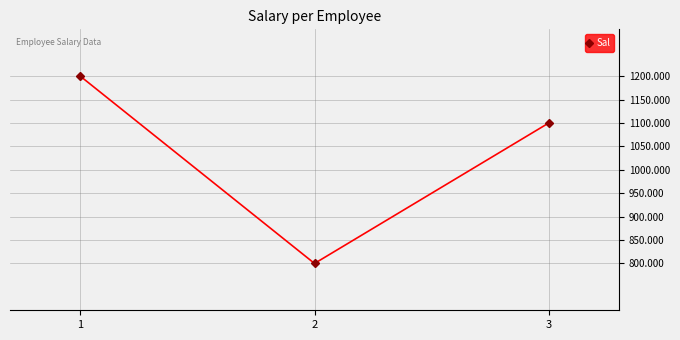

Where does the data first go above 1100?

1